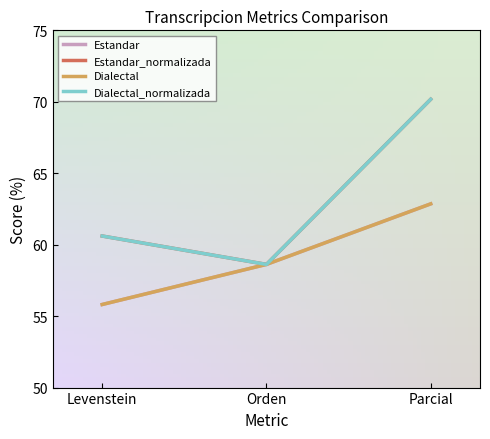

Does the chart have visible grid lines?

No